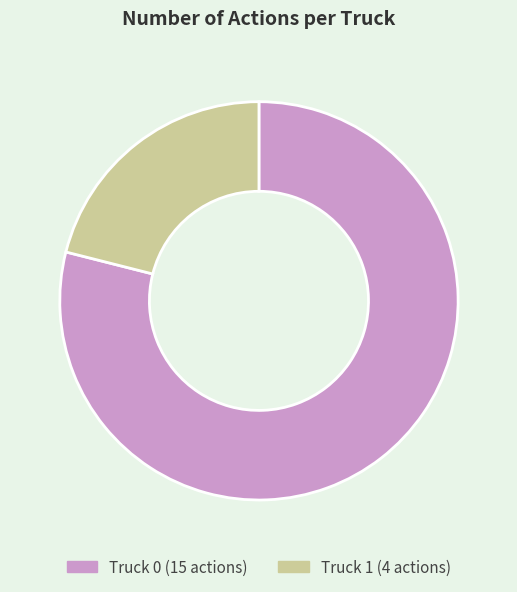

Which has a higher value, Truck 1 or Truck 0?

Truck 0